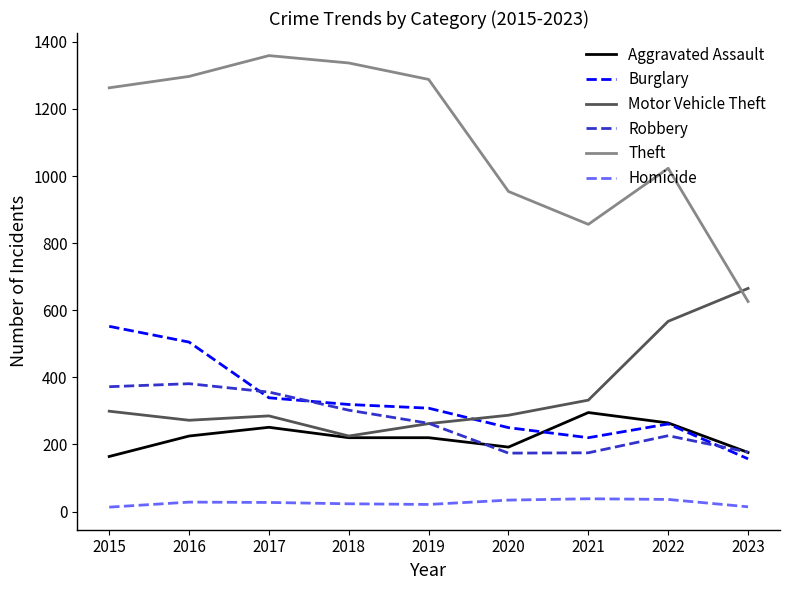

Which series has the largest total across all categories?

Theft